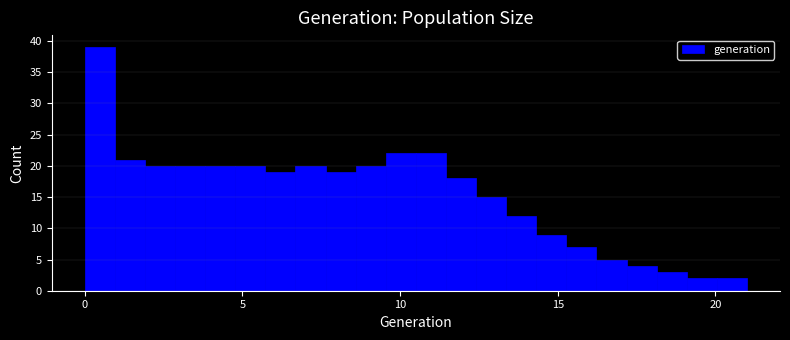

Read against the x-axis, roughly where is the centre of the tallest bar?

0.5